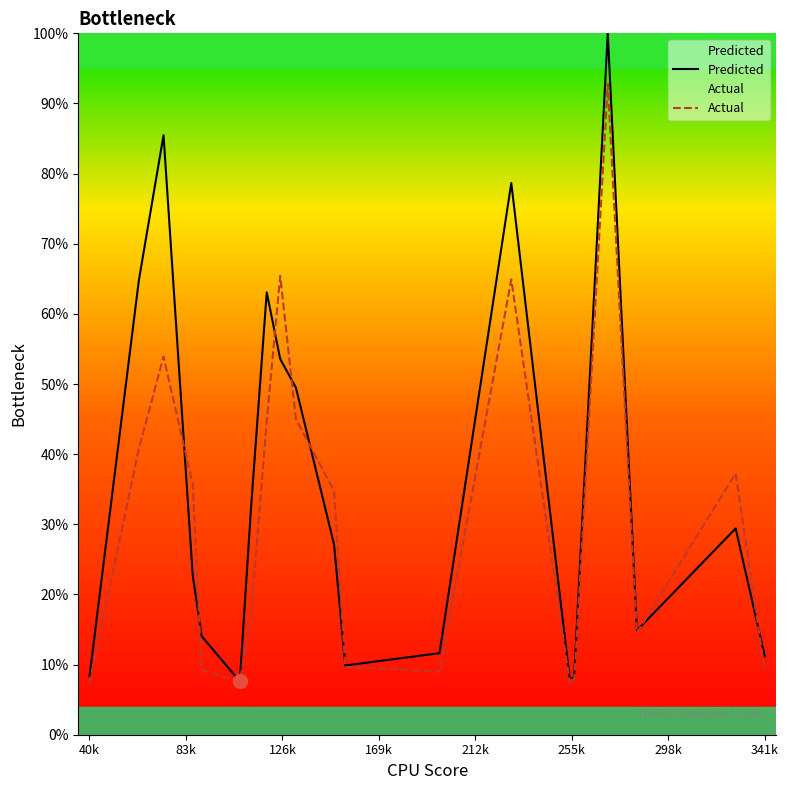

Which series has the largest total across all categories?

Predicted